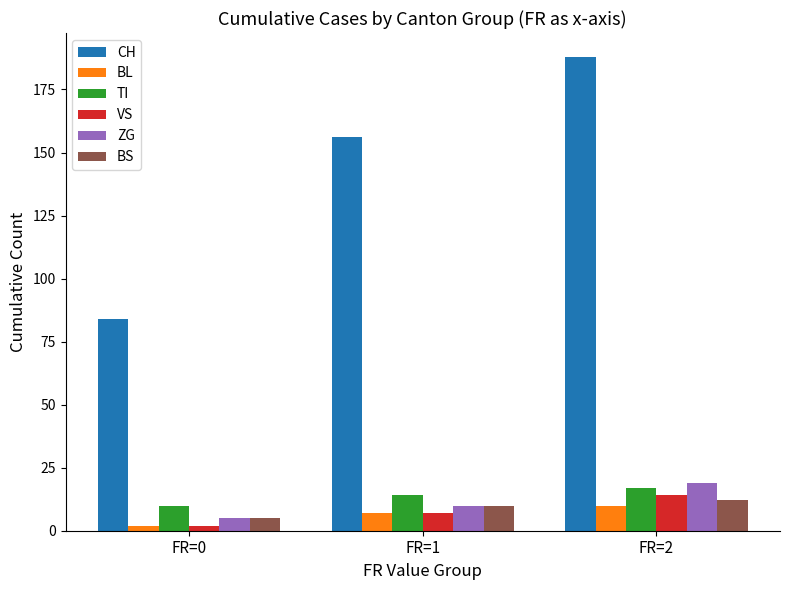

At which category does the chart reach its minimum across all series?

FR=0